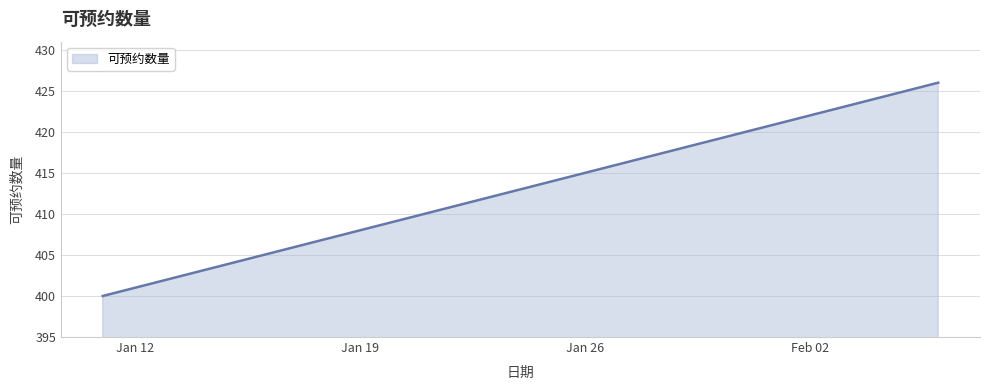

What is the smallest value displayed?

400